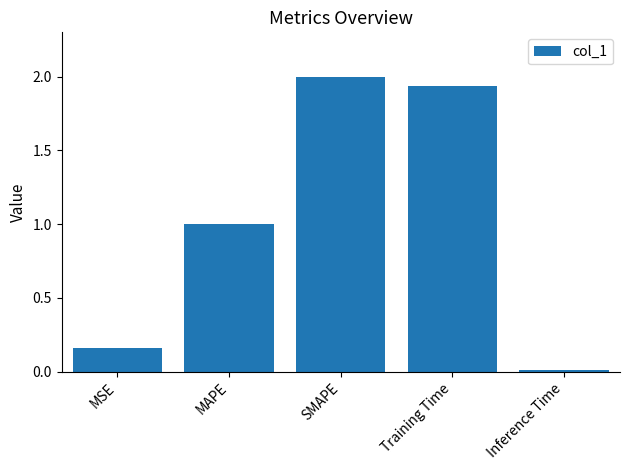

List the labels in order of value, smallest first.

Inference Time, MSE, MAPE, Training Time, SMAPE